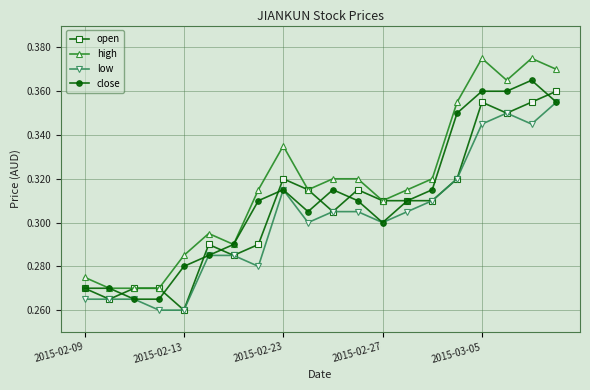

Which series has the widest spread of values?

high